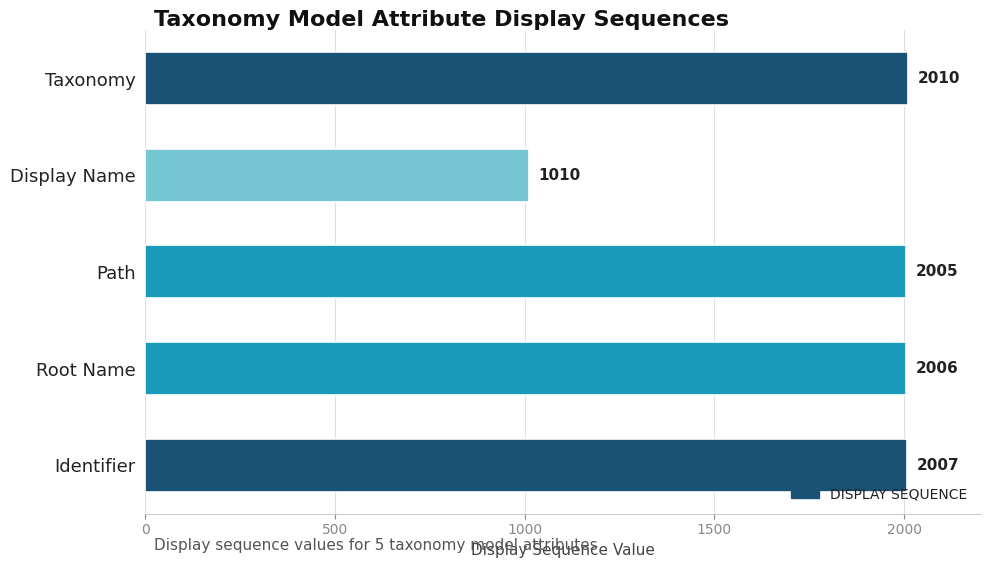

What is the average value?

1808